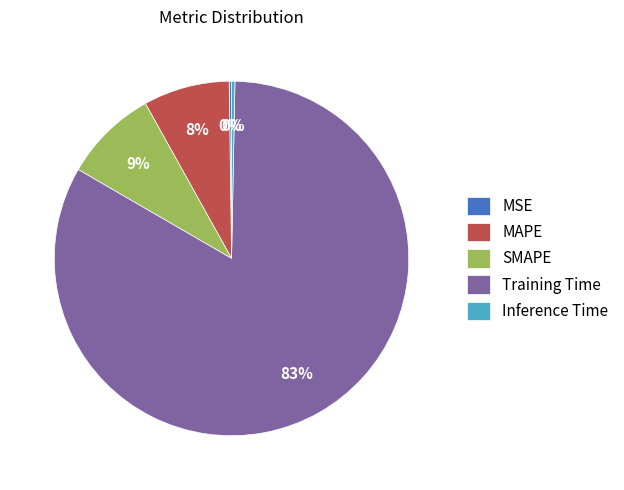

To the nearest percent, what is the average slice percentage?

20%